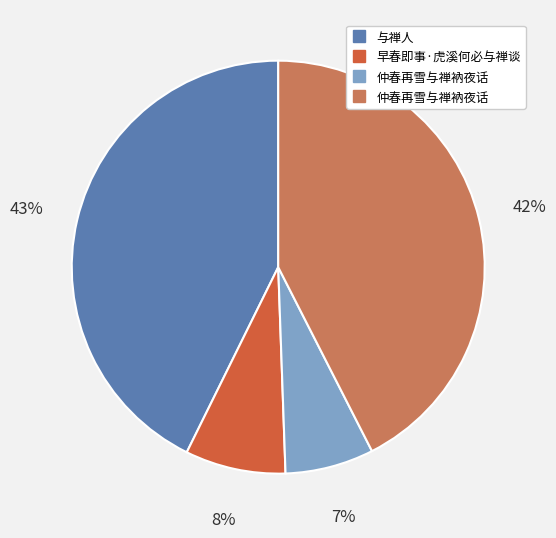

To the nearest percent, what is the difference between the largest and smallest slice percentages?

36%